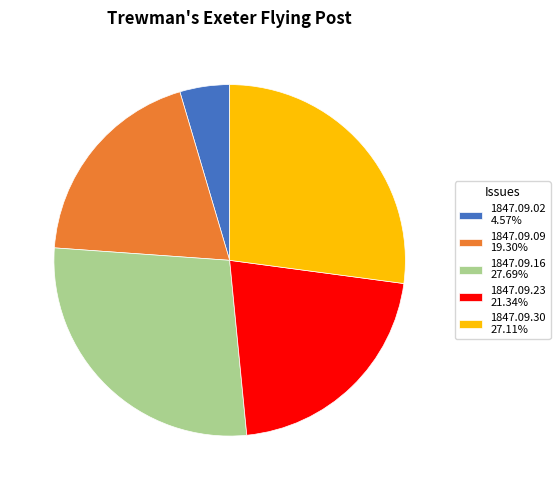

Is there a majority slice in this chart?

No